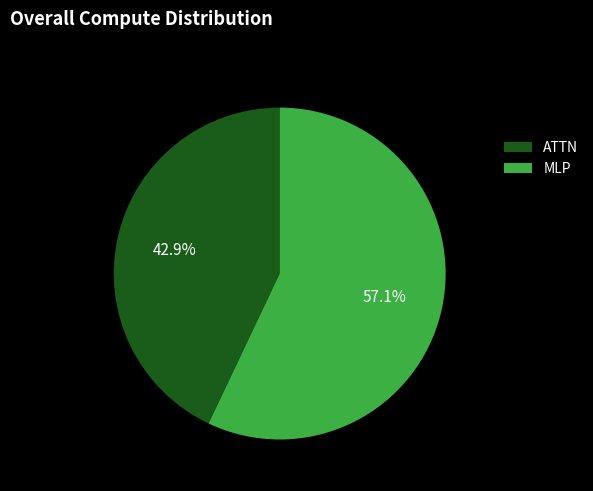

How many segments does this pie chart have?

2